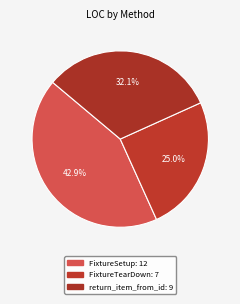

Count the number of slices in the pie.

3